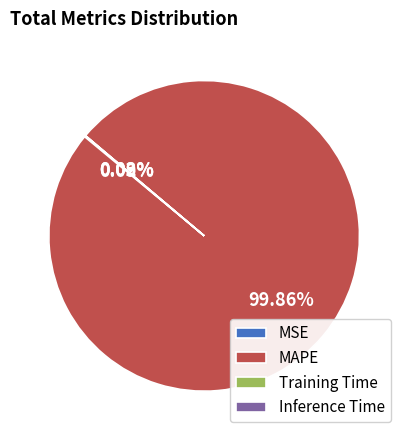

Which category has the biggest portion of the pie?

MAPE